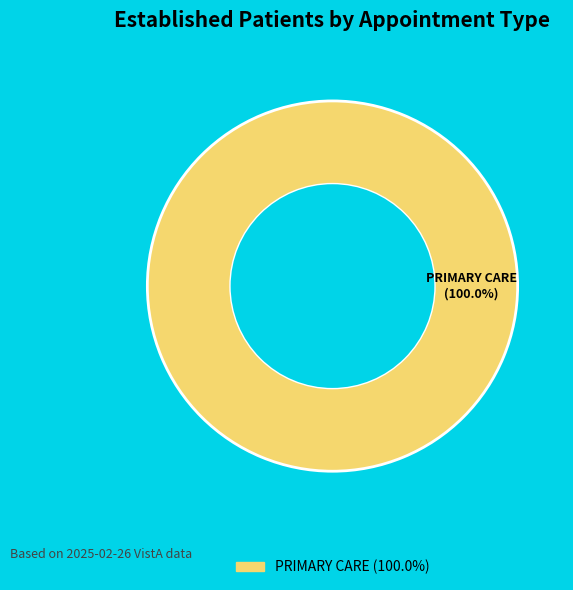

How many slices are in this pie chart?

1